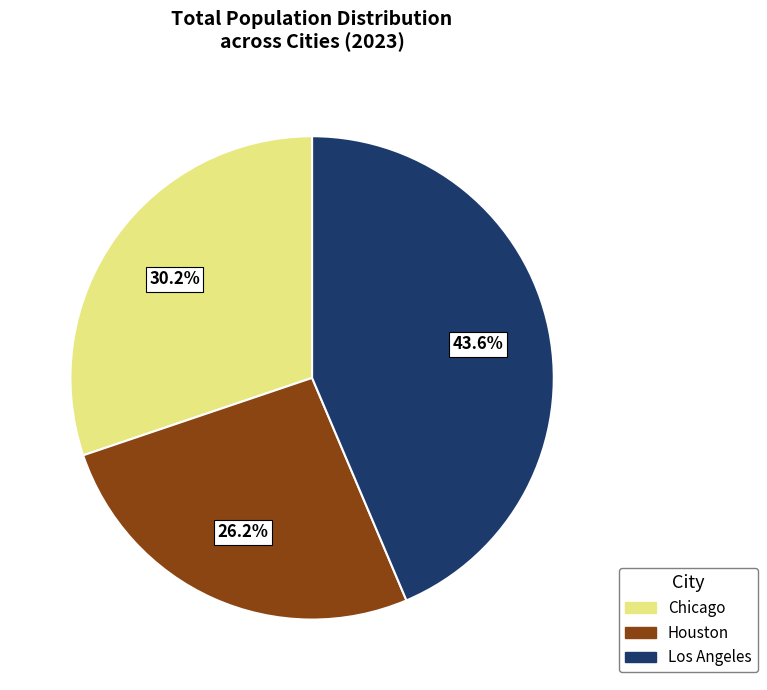

Does any single category account for the majority?

No